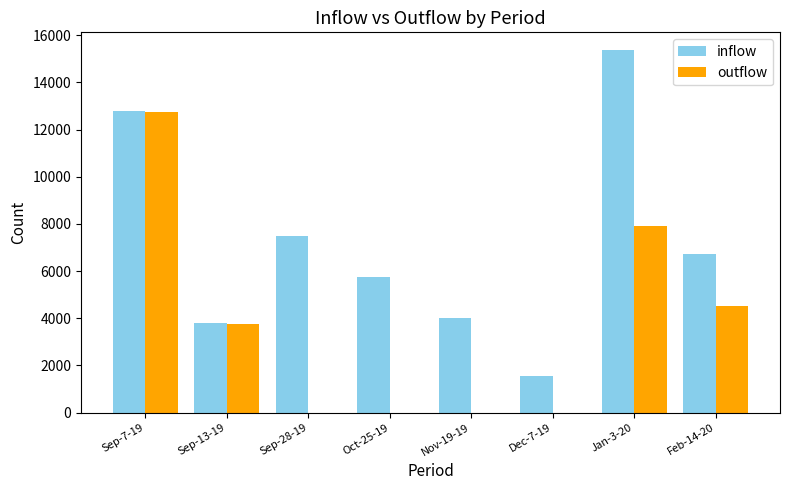

Which category has the highest value in the outflow series?

Sep-7-19